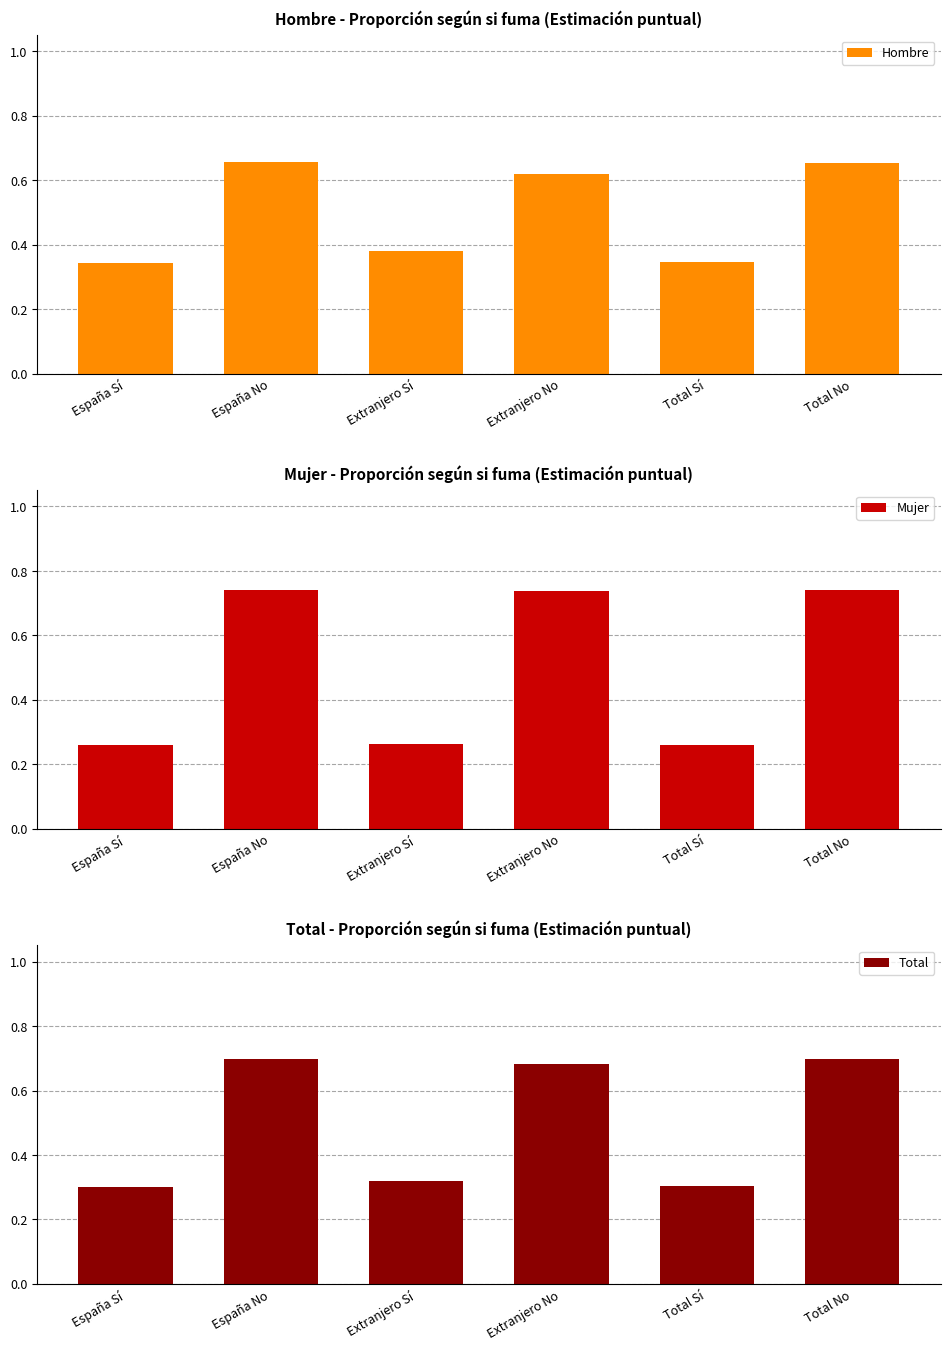

What position from the left is Extranjero No?

4